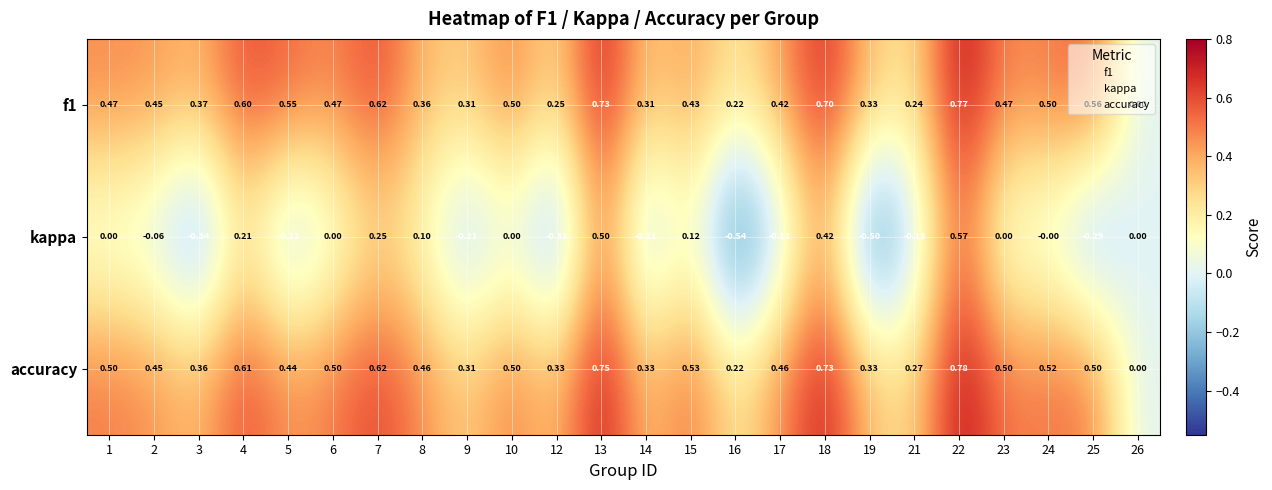

Is the value of accuracy at 4 greater than the value of kappa at 22?

Yes